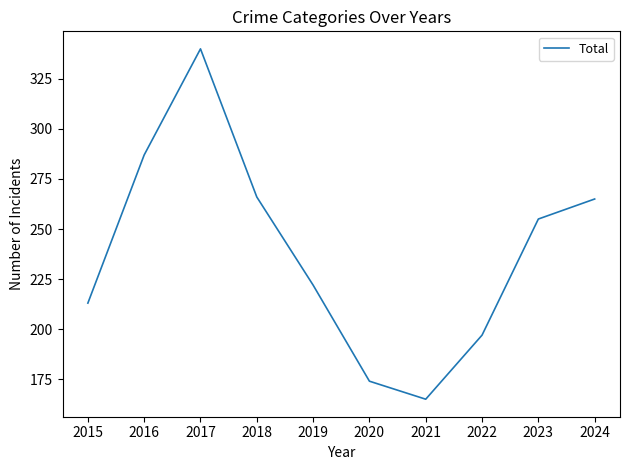

Reading left to right, transcribe all the data shown in this chart.

2015=213	2016=287	2017=340	2018=266	2019=222	2020=174	2021=165	2022=197	2023=255	2024=265